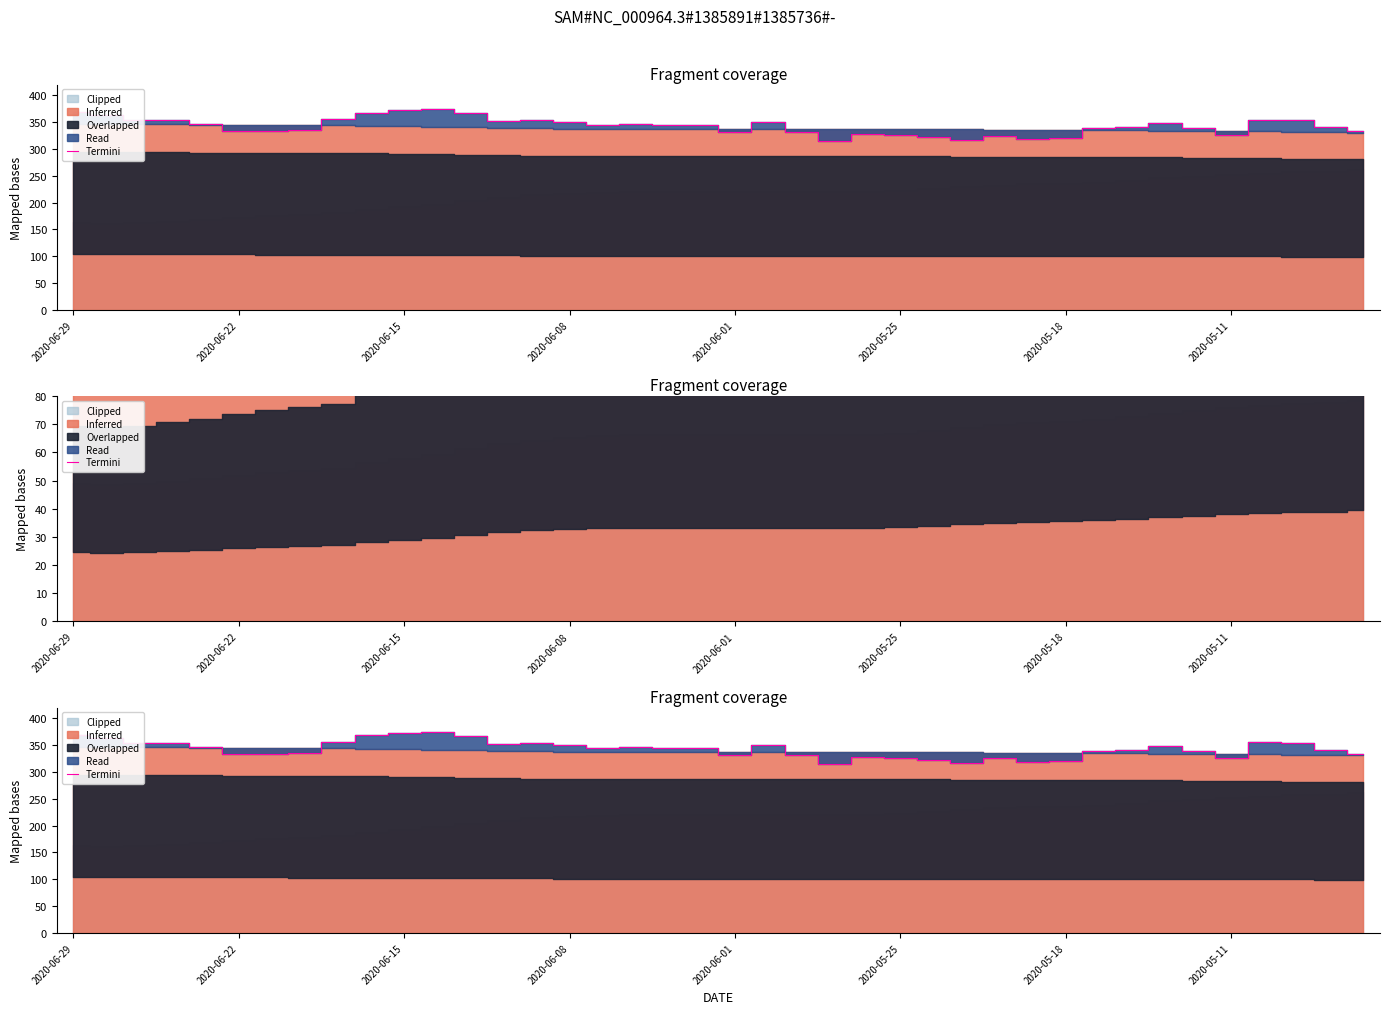

At which label is the value closest to 344?

19